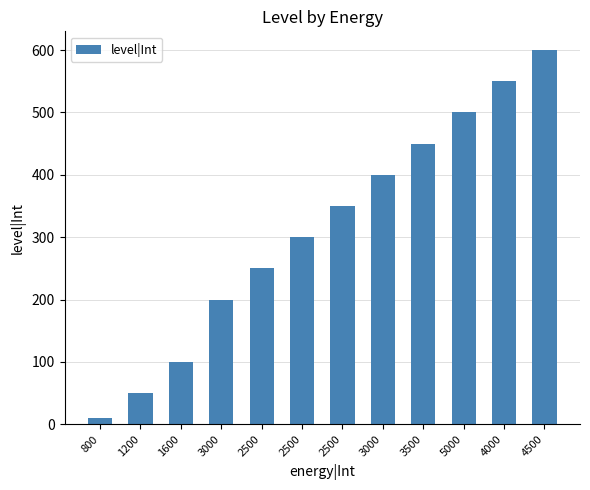

How many distinct data groups are displayed?

1